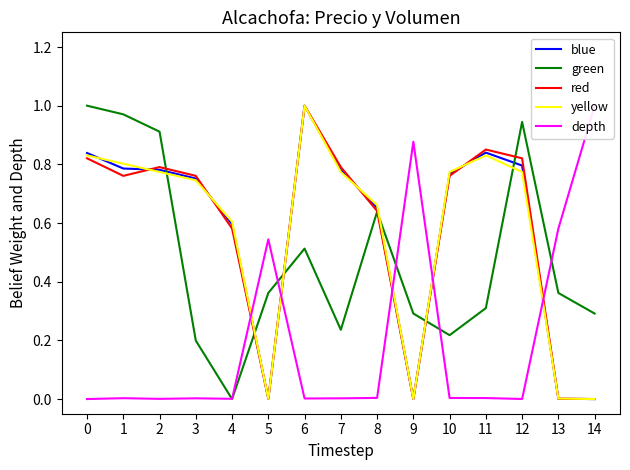

How many values in yellow are above zero?

13